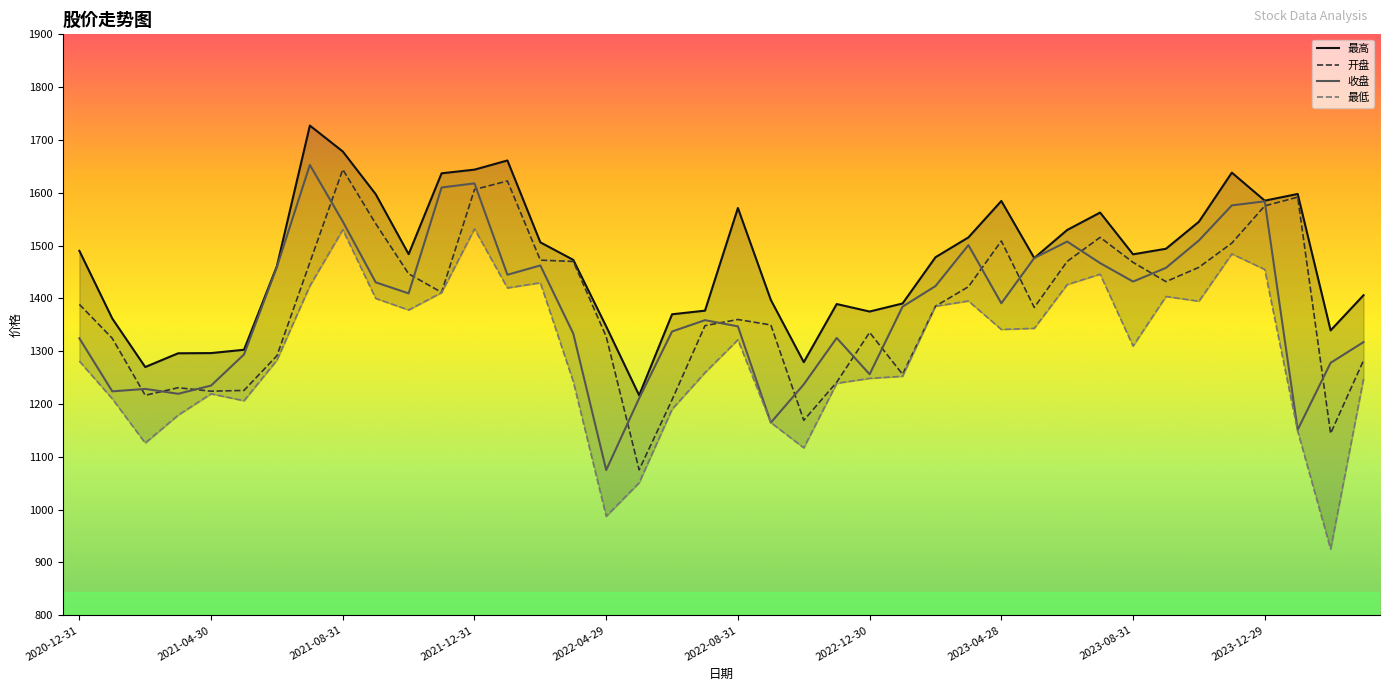

Where is 开盘 nearest to the value 1359?

2022-08-31